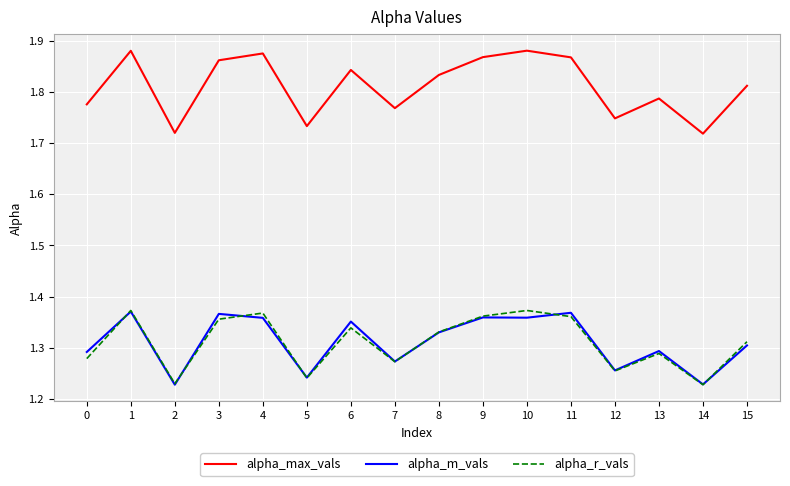

Is the value of alpha_r_vals at 0 greater than the value of alpha_max_vals at 14?

No